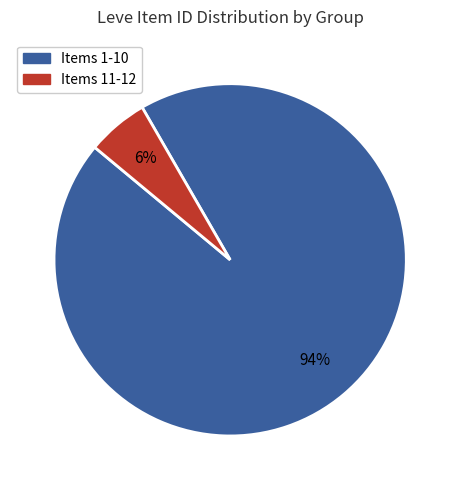

To the nearest percent, what is the average slice percentage?

50%